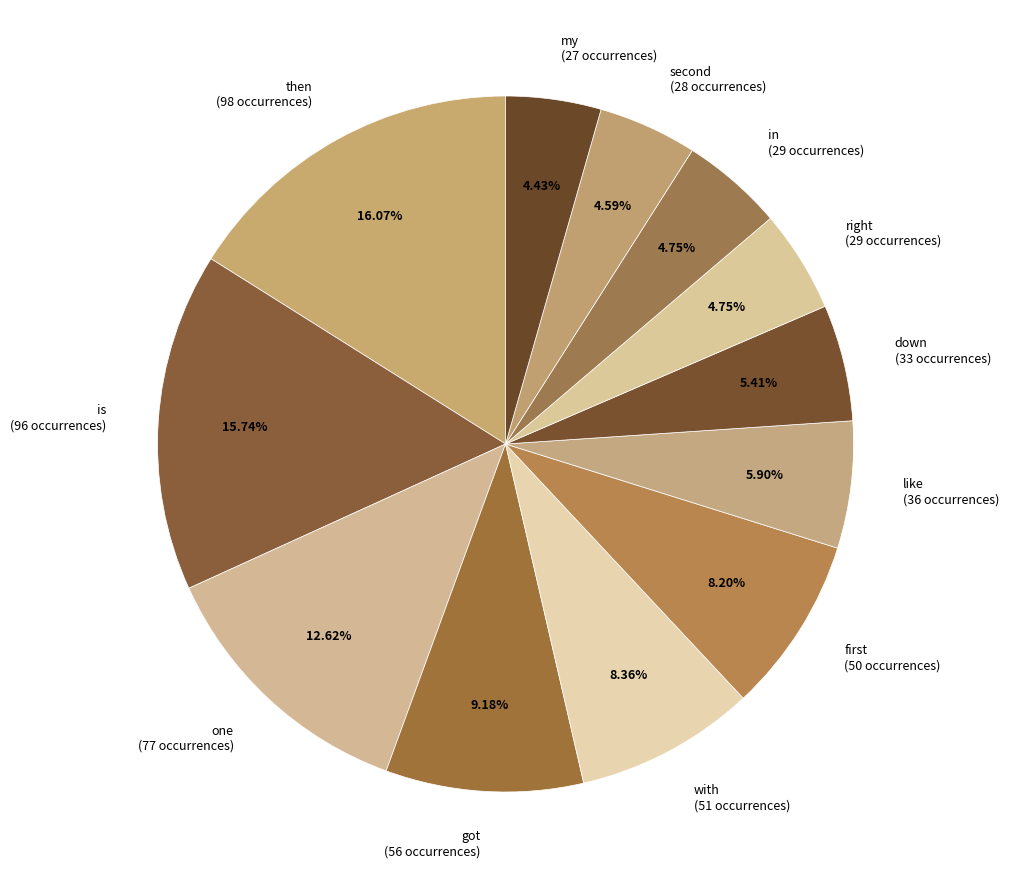

To the nearest percent, what percentage of the pie is down?

5%